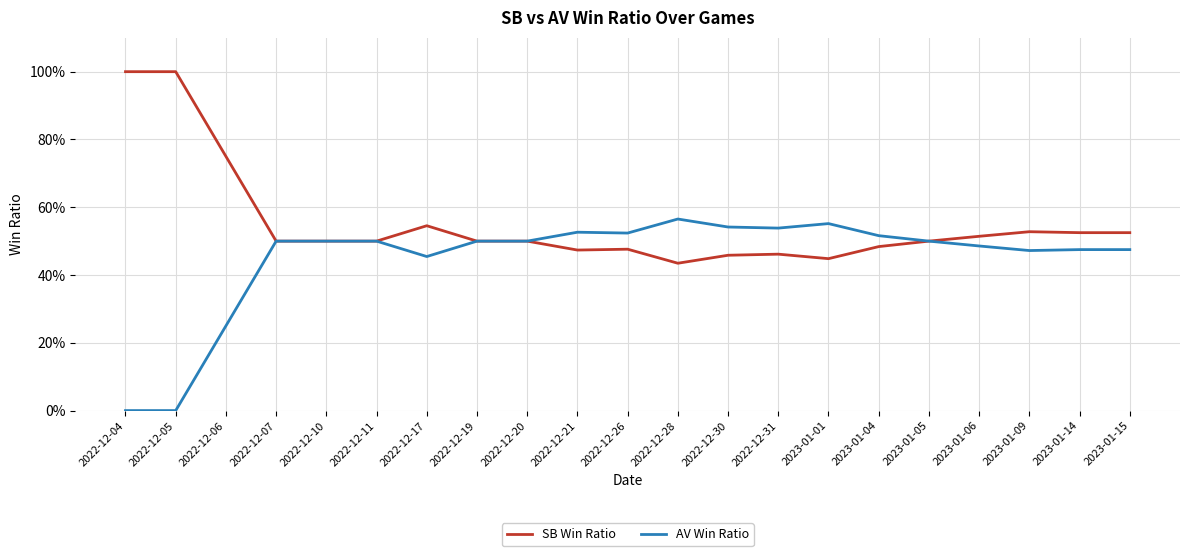

Is this an area chart (filled region under the line)?

No